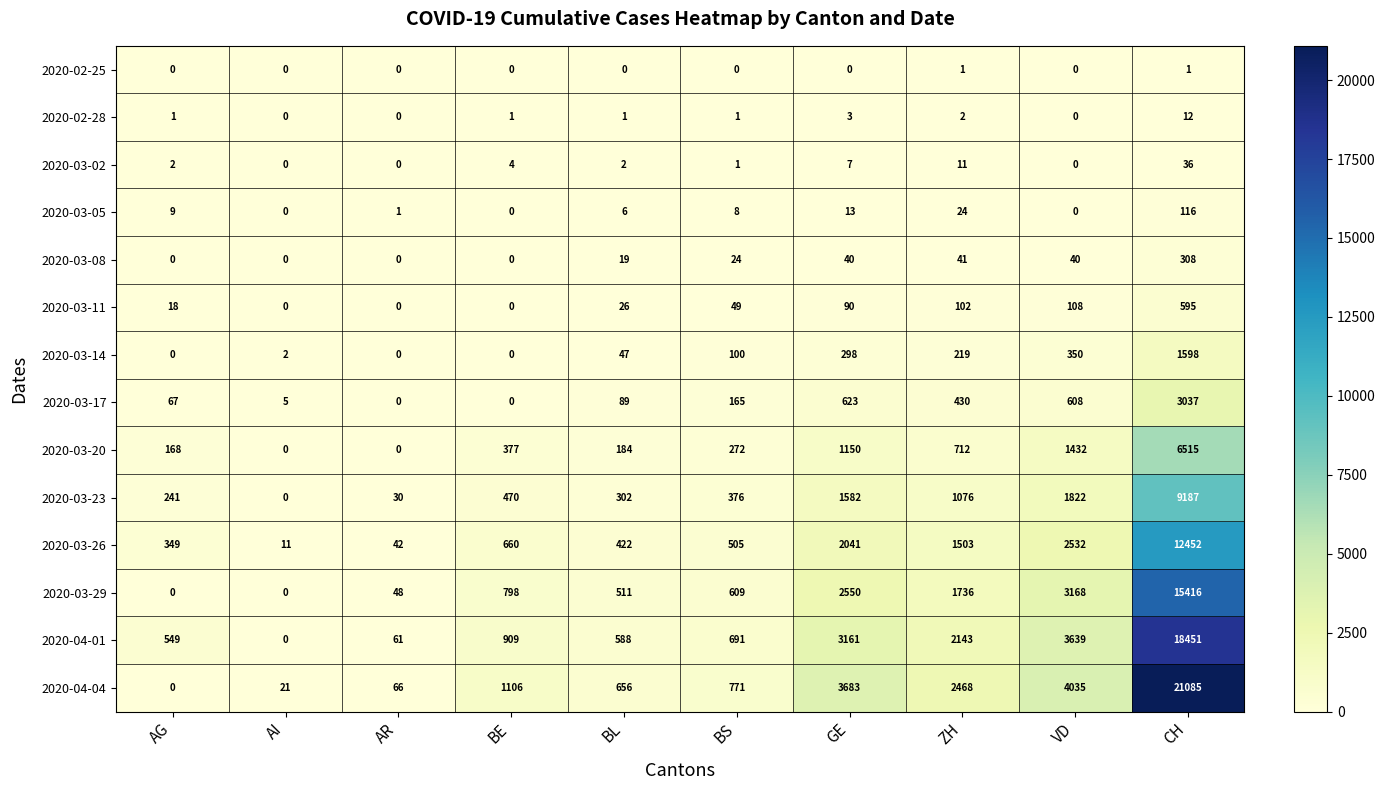

Which series has the widest spread of values?

2020-04-04